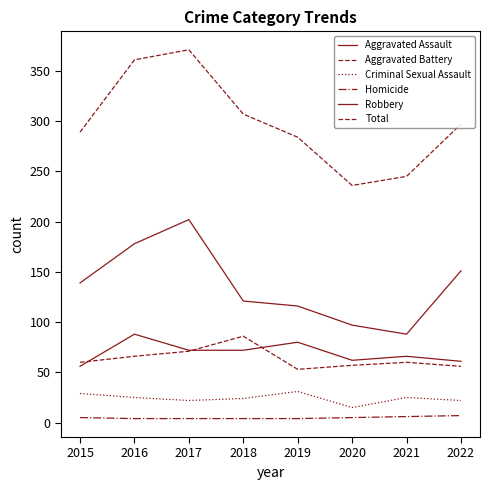

Does the chart display data point markers on the line(s)?

No